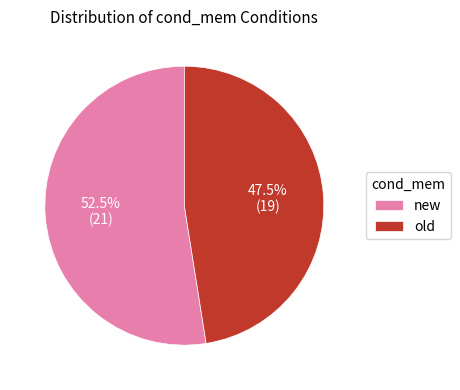

Which slice is the smallest?

old